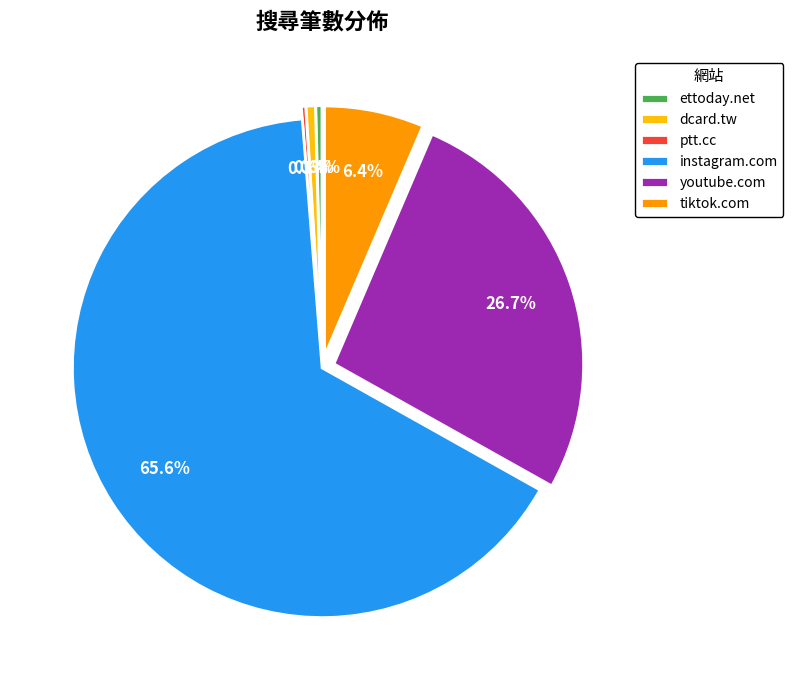

To the nearest percent, what is the combined percentage of dcard.tw and youtube.com?

27%